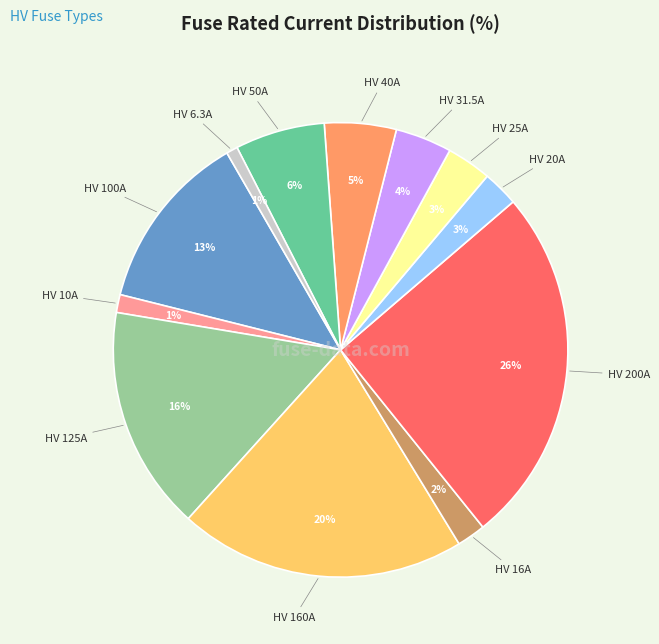

The HV 100A slice represents 13% of the pie. True or false?

True